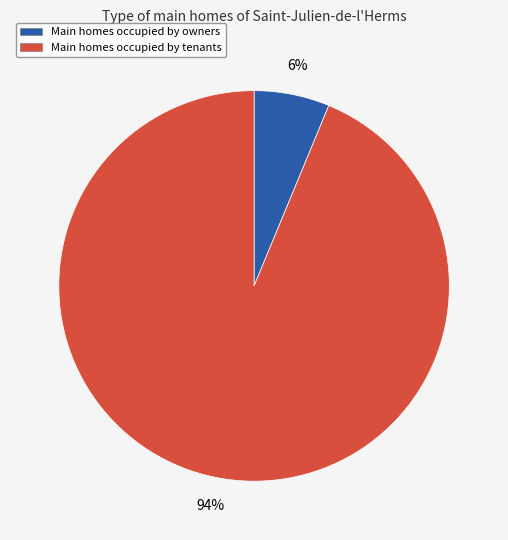

Which has a higher value, Main homes occupied by tenants or Main homes occupied by owners?

Main homes occupied by tenants